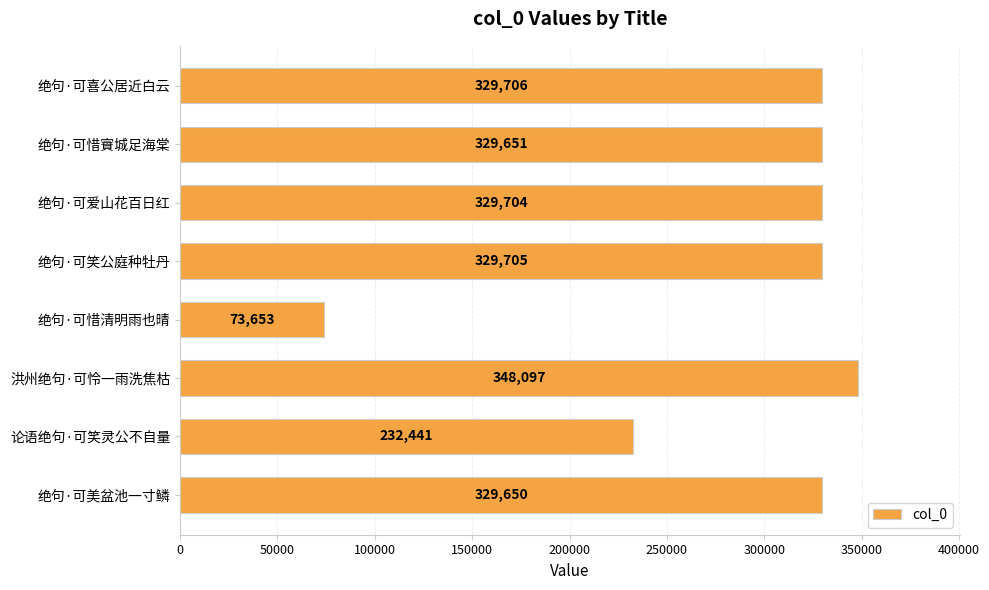

True or false: the data shows 162353 at 洪州绝句·可怜一雨洗焦枯.

False